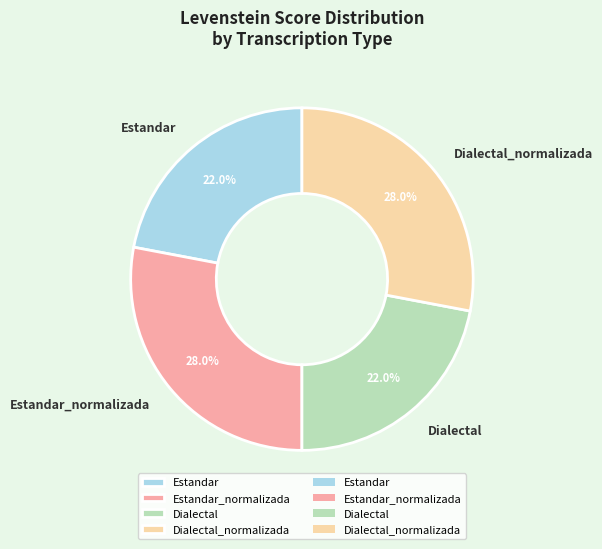

What percentage do Dialectal_normalizada and Estandar_normalizada together represent?

56.0%